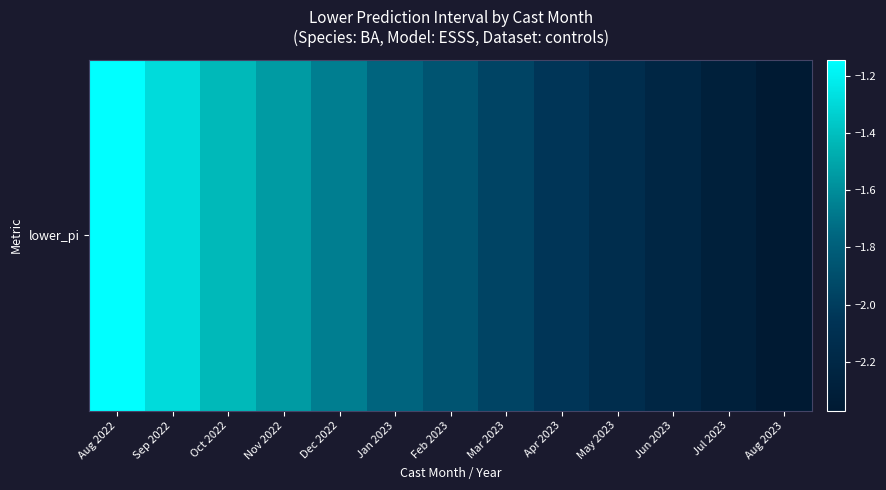

Rank the categories by value from lowest to highest.

Aug 2023, Jul 2023, Jun 2023, May 2023, Apr 2023, Mar 2023, Feb 2023, Jan 2023, Dec 2022, Nov 2022, Oct 2022, Sep 2022, Aug 2022